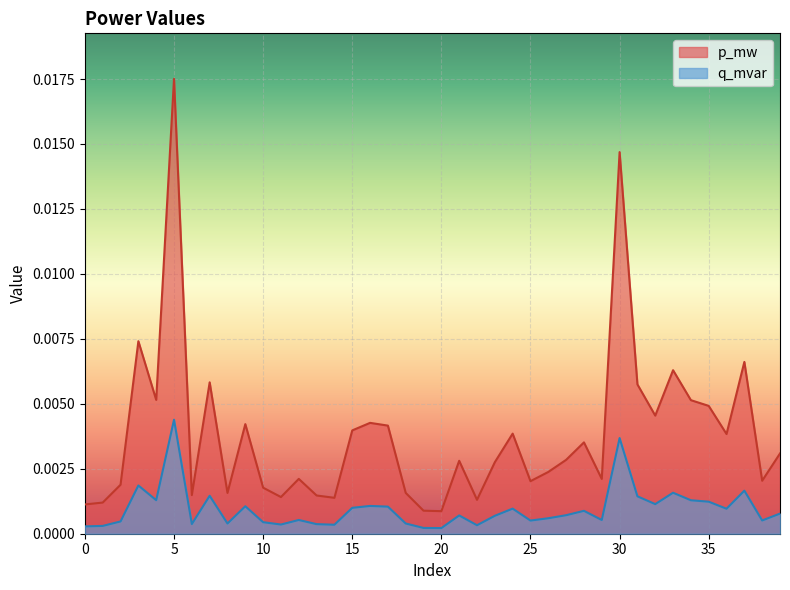

The value of q_mvar at 33 is 0.0. True or false?

False